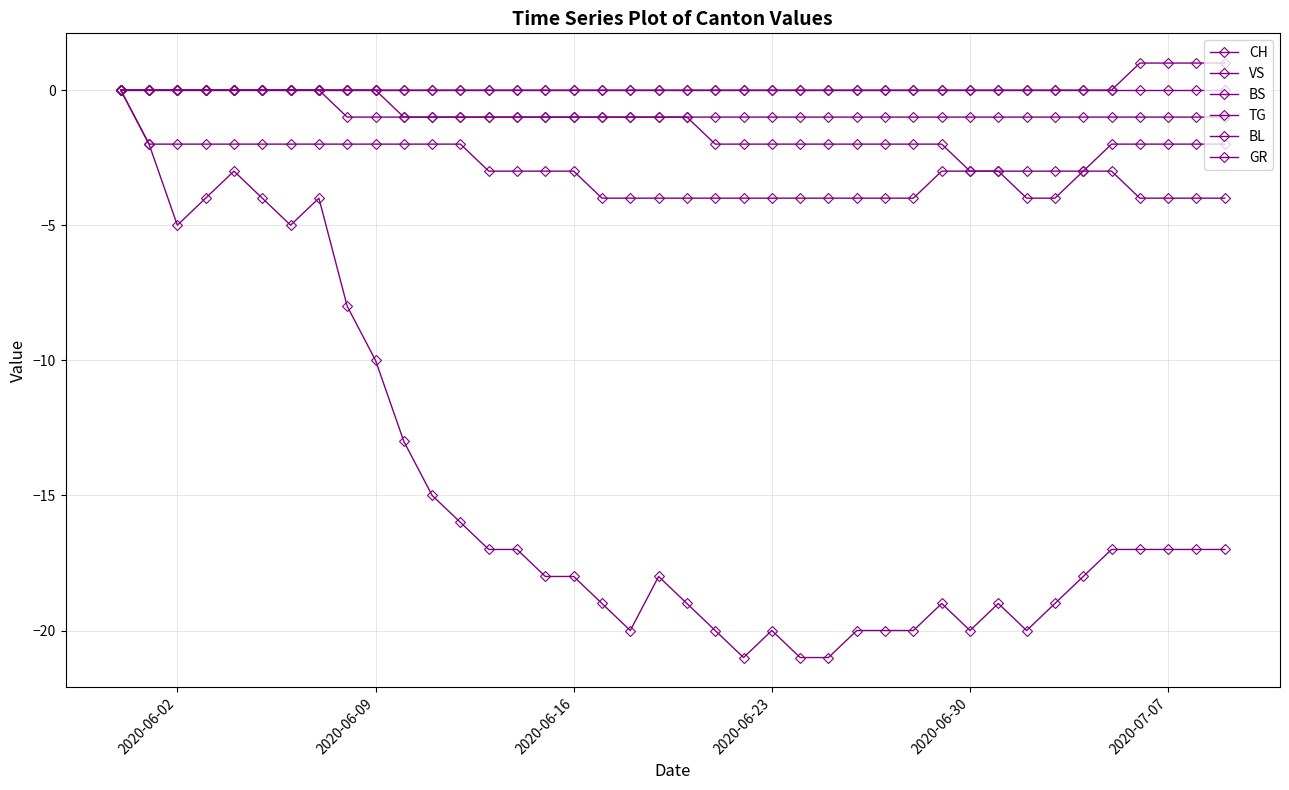

Reading left to right, list all the values displayed in this chart.

CH: 0	-2	-5	-4	-3	-4	-5	-4	-8	-10	-13	-15	-16	-17	-17	-18	-18	-19	-20	-18	-19	-20	-21	-20	-21	-21	-20	-20	-20	-19	-20	-19	-20	-19	-18	-17	-17	-17	-17	-17
VS: 0	-2	-2	-2	-2	-2	-2	-2	-2	-2	-2	-2	-2	-3	-3	-3	-3	-4	-4	-4	-4	-4	-4	-4	-4	-4	-4	-4	-4	-3	-3	-3	-4	-4	-3	-3	-4	-4	-4	-4
BS: 0	0	0	0	0	0	0	0	0	0	-1	-1	-1	-1	-1	-1	-1	-1	-1	-1	-1	-2	-2	-2	-2	-2	-2	-2	-2	-2	-3	-3	-3	-3	-3	-2	-2	-2	-2	-2
TG: 0	0	0	0	0	0	0	0	0	0	0	0	0	0	0	0	0	0	0	0	0	0	0	0	0	0	0	0	0	0	0	0	0	0	0	0	1	1	1	1
BL: 0	0	0	0	0	0	0	0	0	0	0	0	0	0	0	0	0	0	0	0	0	0	0	0	0	0	0	0	0	0	0	0	0	0	0	0	0	0	0	0
GR: 0	0	0	0	0	0	0	0	-1	-1	-1	-1	-1	-1	-1	-1	-1	-1	-1	-1	-1	-1	-1	-1	-1	-1	-1	-1	-1	-1	-1	-1	-1	-1	-1	-1	-1	-1	-1	-1